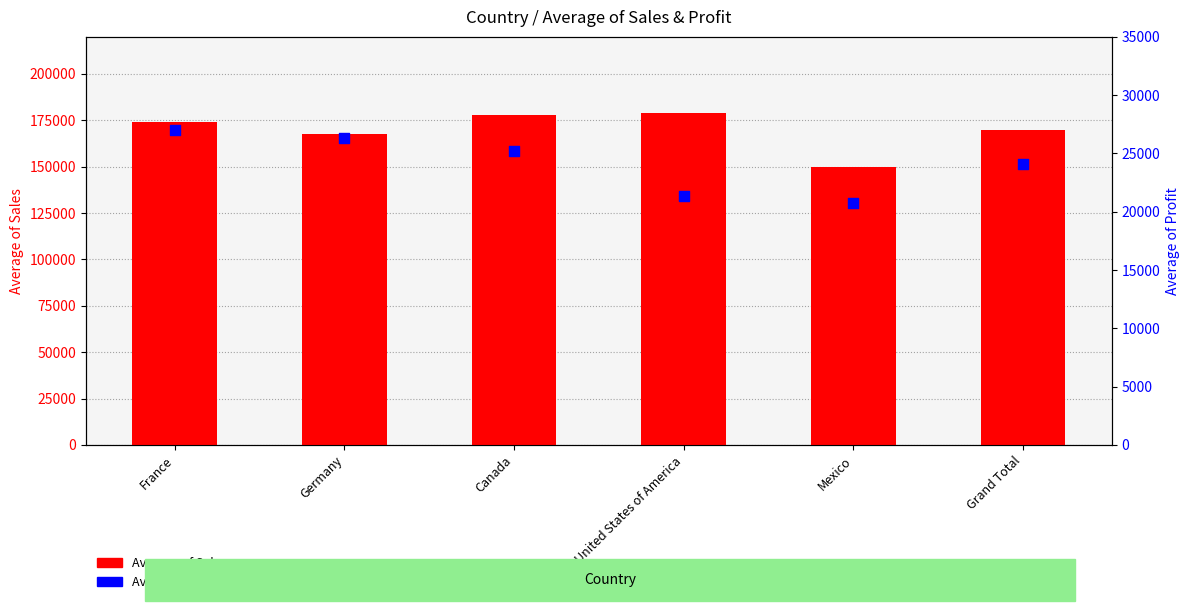

Is the value of Average of Profit at Grand Total greater than the value of Average of Sales at Mexico?

No